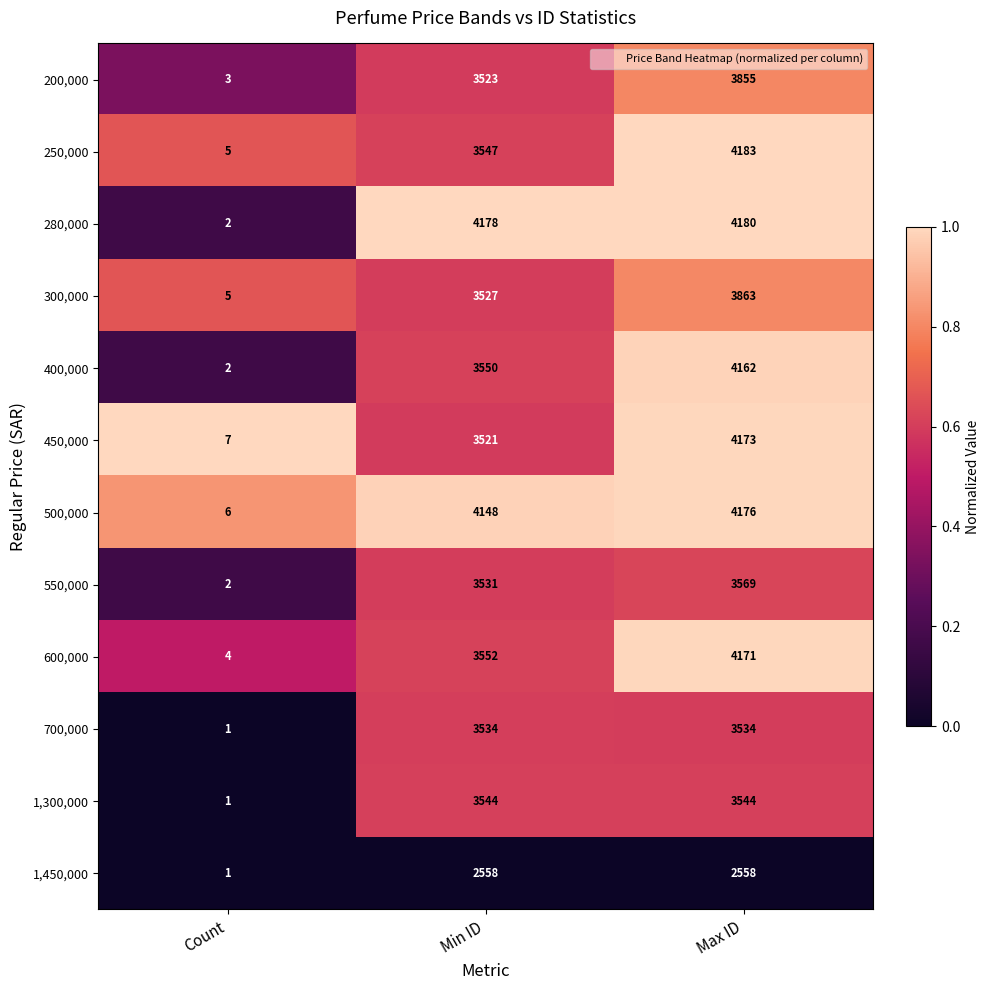

Which category has the highest value across all series?

Max ID